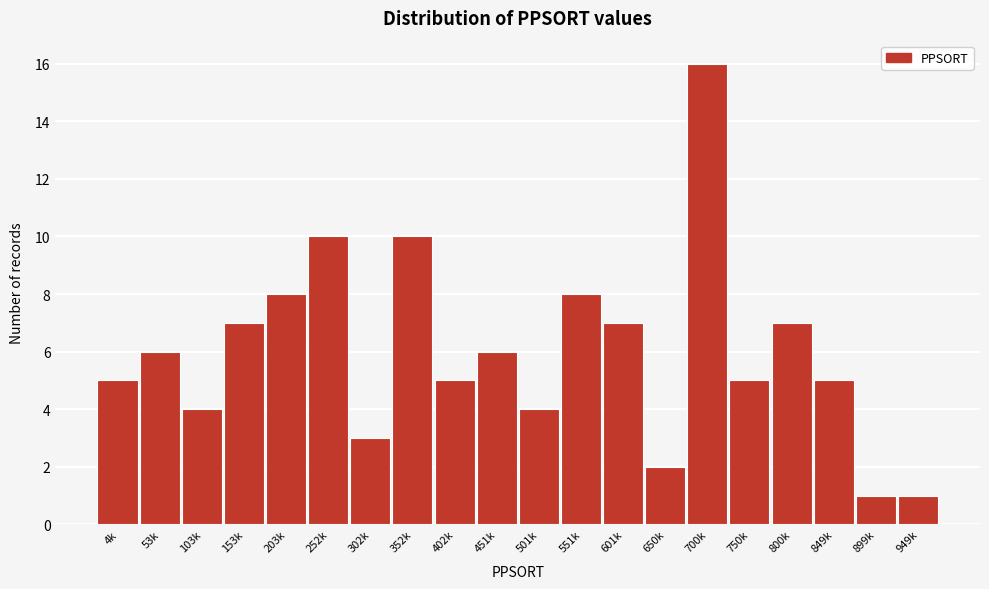

Reading right to left, what are all the values shown in this chart?

1	1	5	7	5	16	2	7	8	4	6	5	10	3	10	8	7	4	6	5